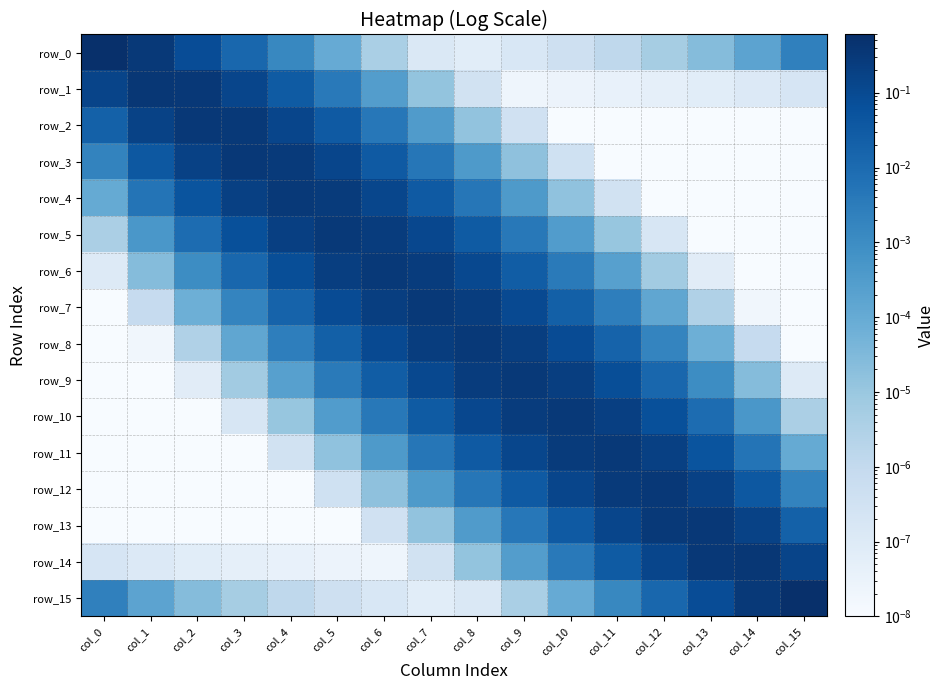

At how many categories does at least one series exceed 0?

16